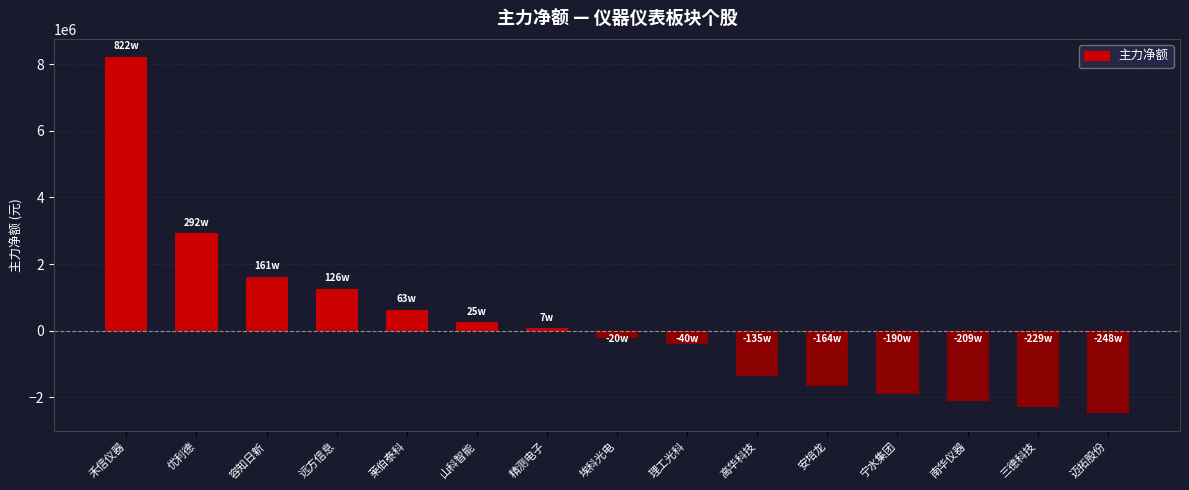

What is the difference between the maximum and minimum values?

10707076